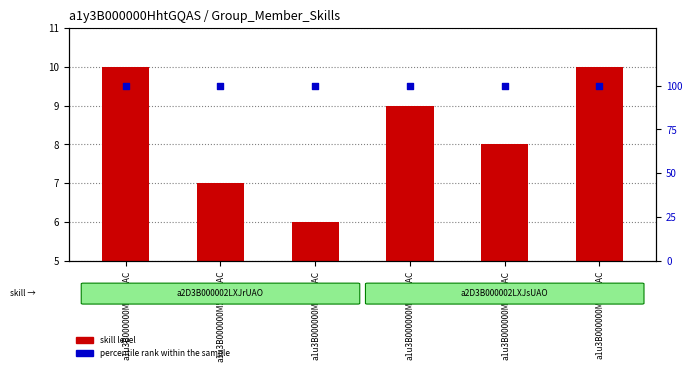

Is the value of skill level at a1u3B000000M5bwQAC greater than the value of percentile rank within the sample at a1u3B000000M5bzQAC?

No